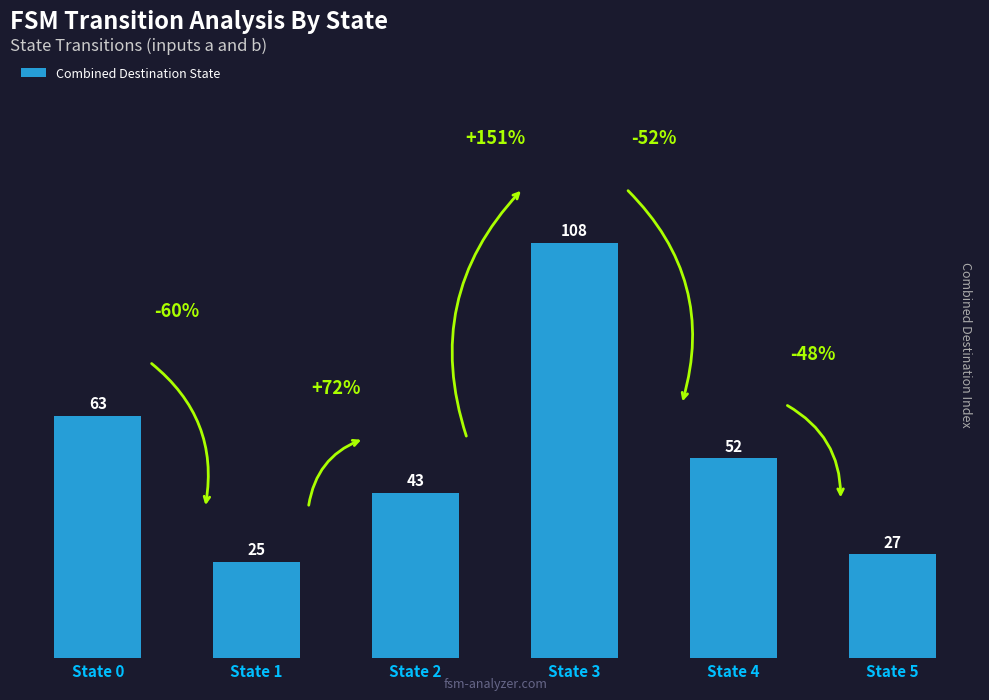

What is the difference between the maximum and minimum values?

83